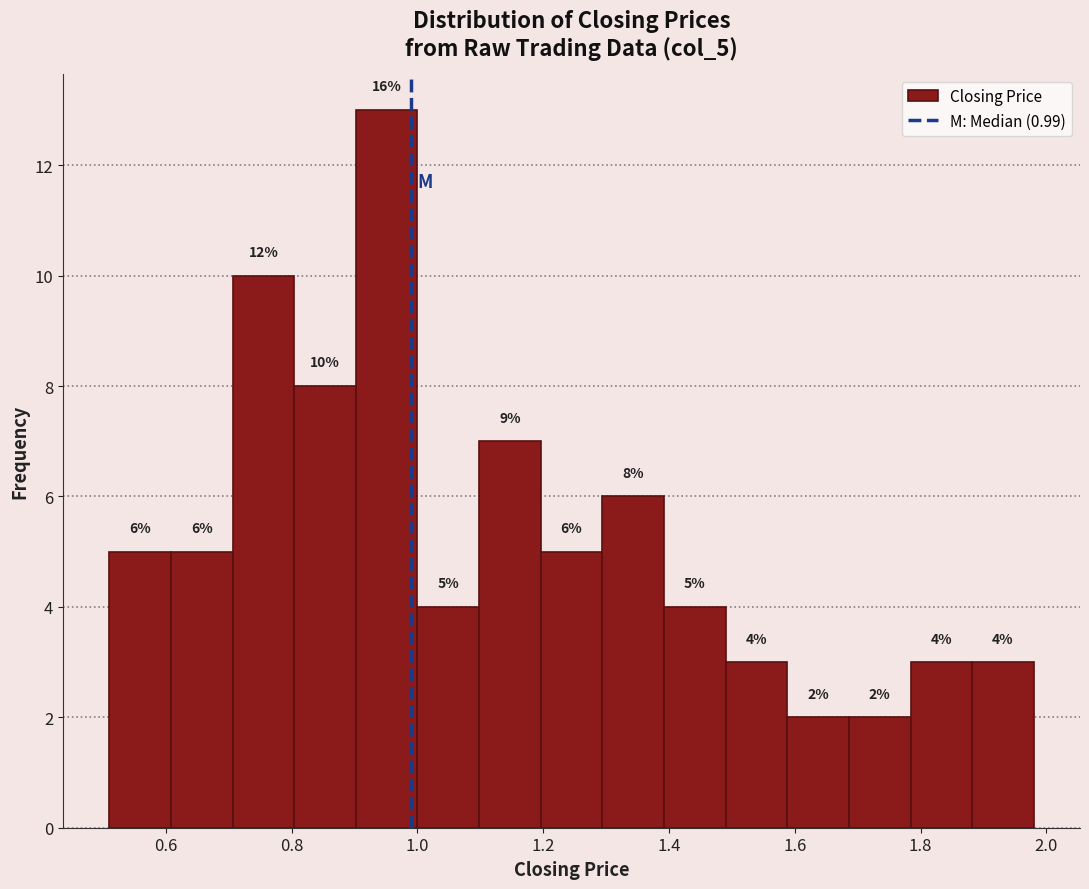

Which range on the x-axis has the tallest bar?

0.902 to 1.000